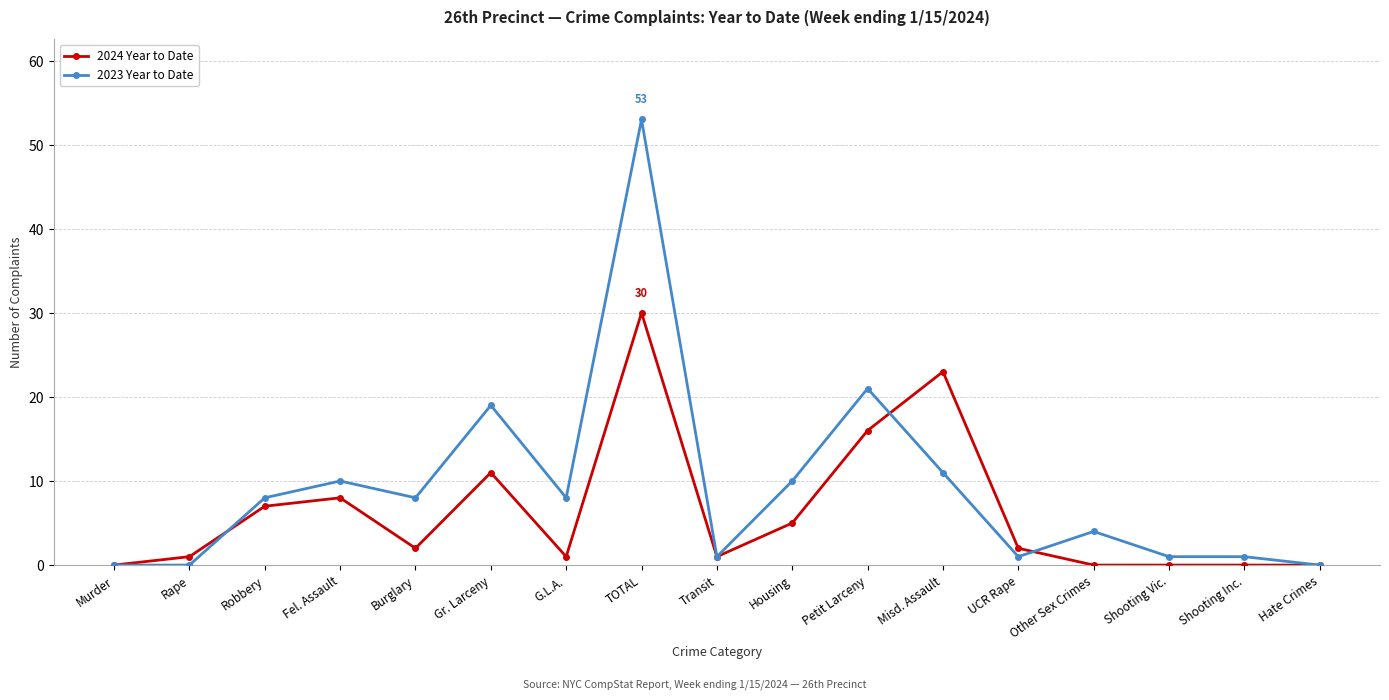

True or false: 2023 Year to Date and 2024 Year to Date intersect in this chart.

True